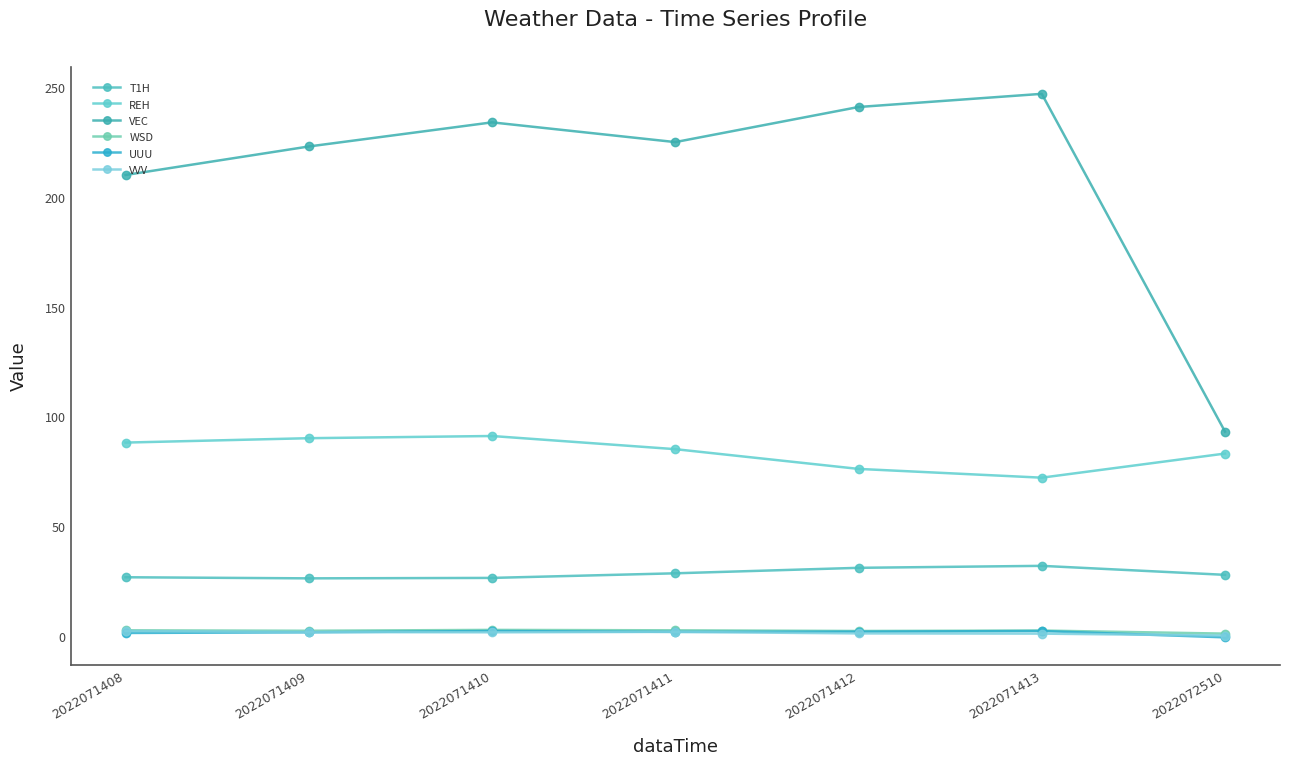

What is the difference between the highest and lowest values at 2022071410?

232.5